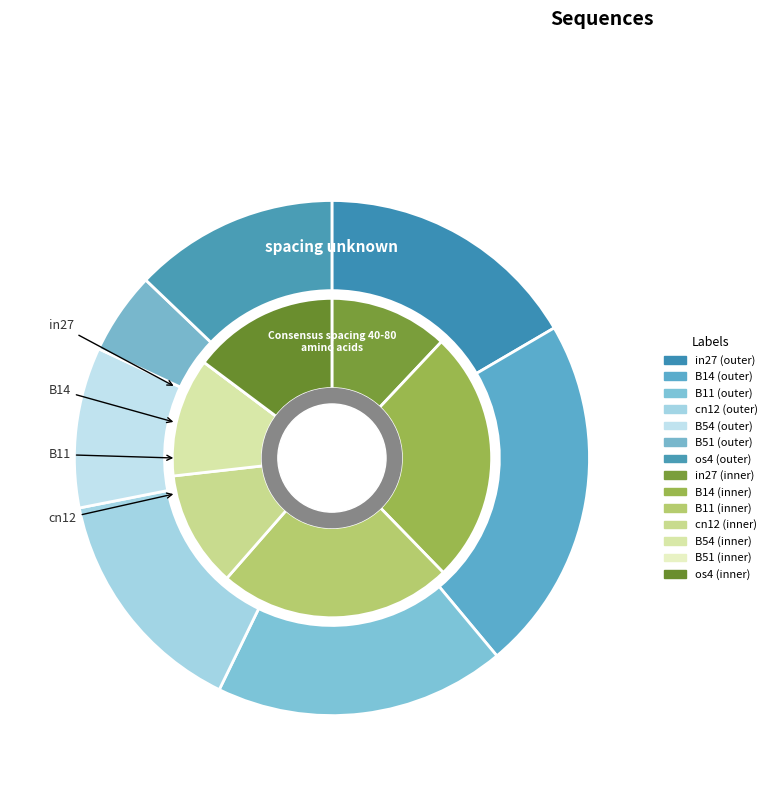

What is the spread (max minus min) of values at B51?

0.2